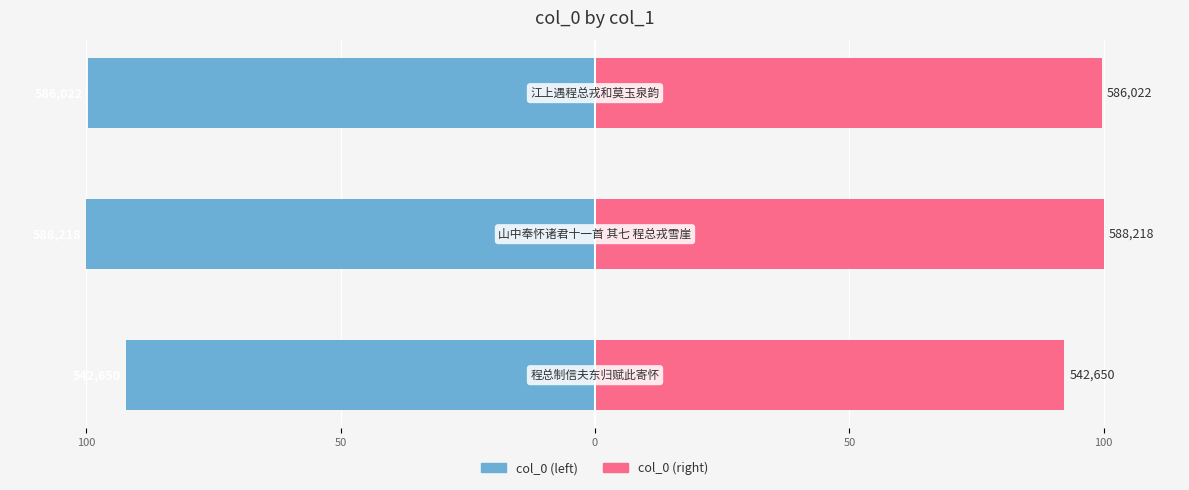

How many groups of bars are there?

3